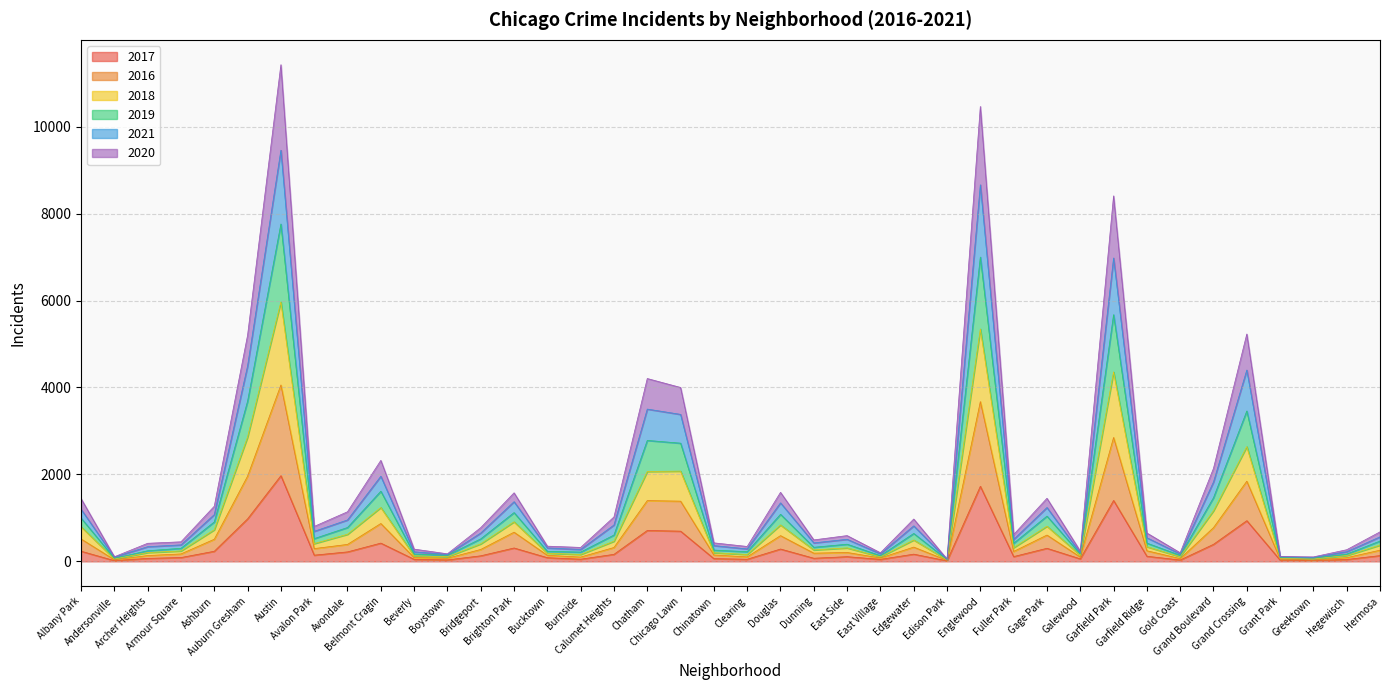

Between Chatham and Garfield Ridge, which series saw the biggest shift?

2019